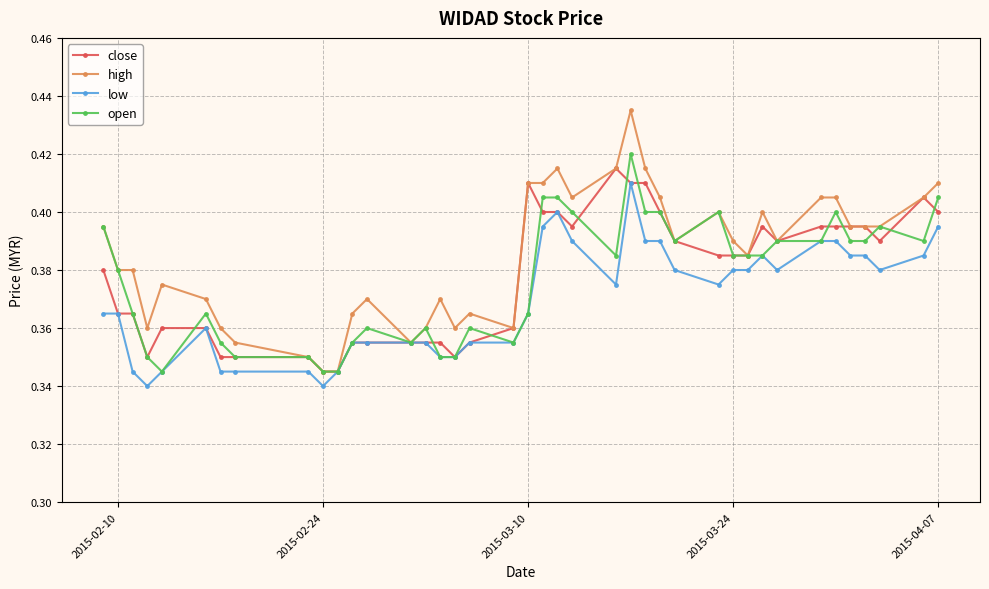

How many open values are between 0 and 1?

40